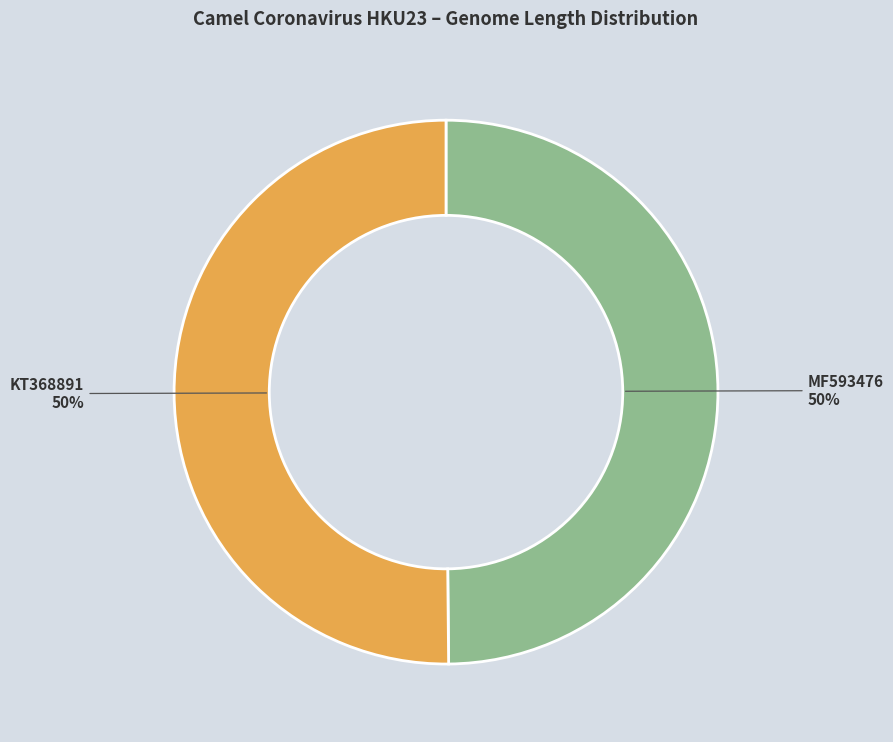

Combined, do MF593476 and KT368891 account for over 50%?

Yes